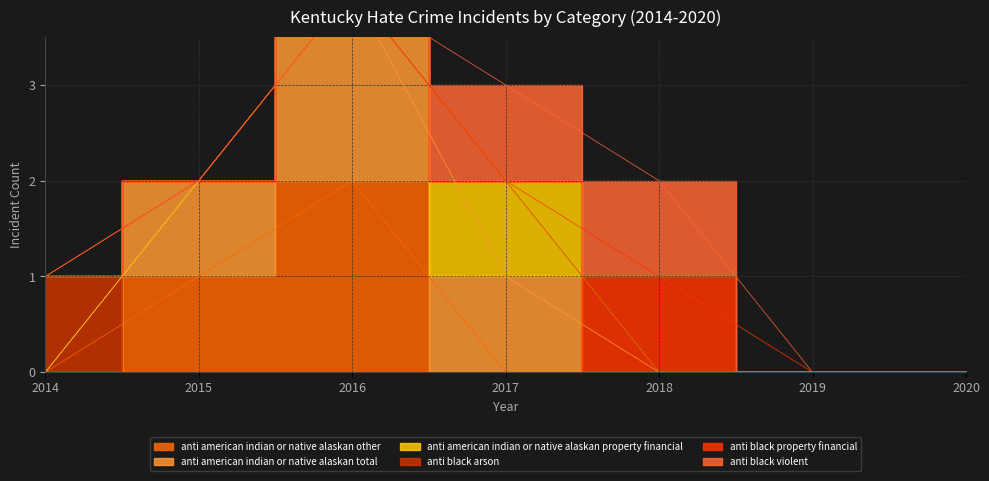

True or false: anti_american_indian_or_native_alaskan_property_financial has more than 1 points higher than both neighbors.

False